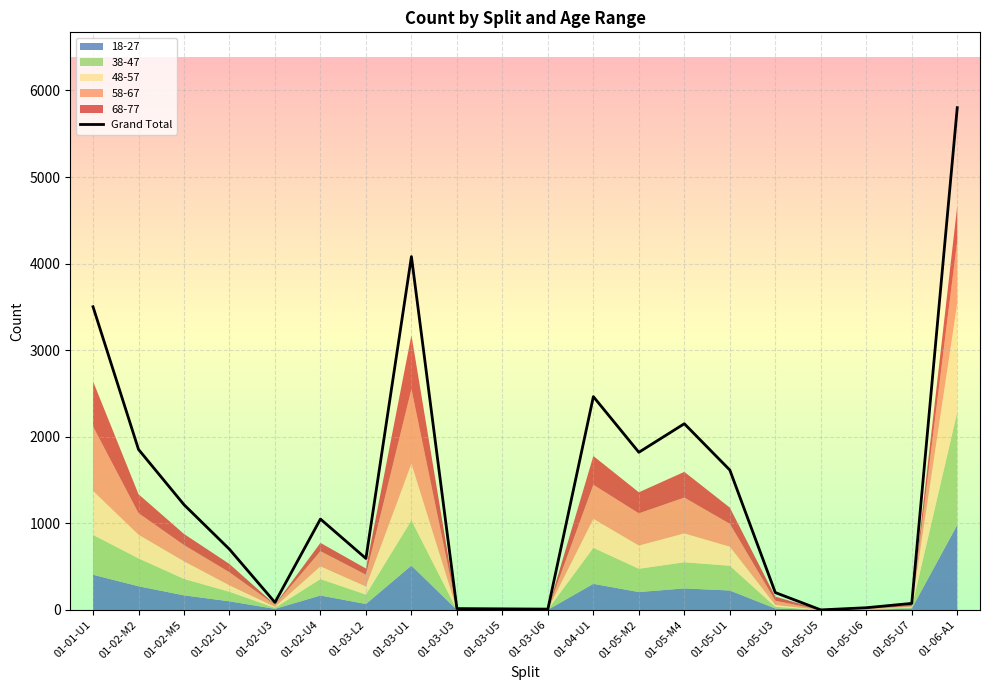

What is the difference between the maximum and second lowest values?

5791